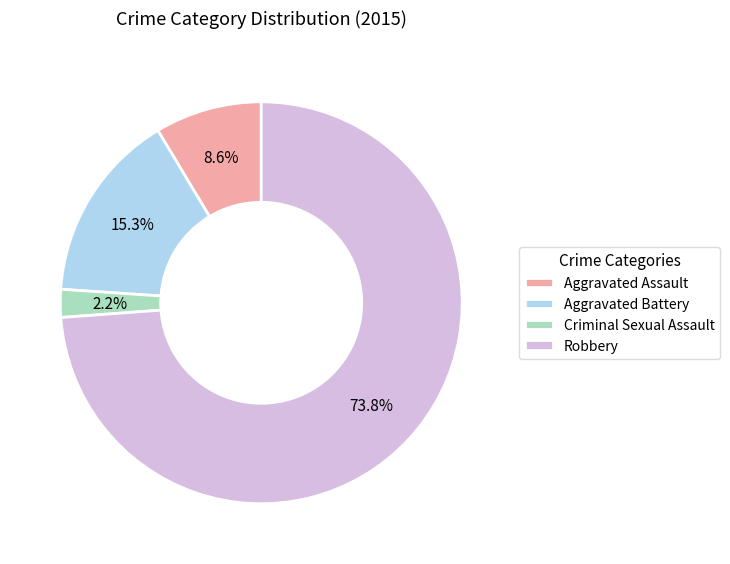

What percentage is the Aggravated Assault slice, to the nearest percent?

9%